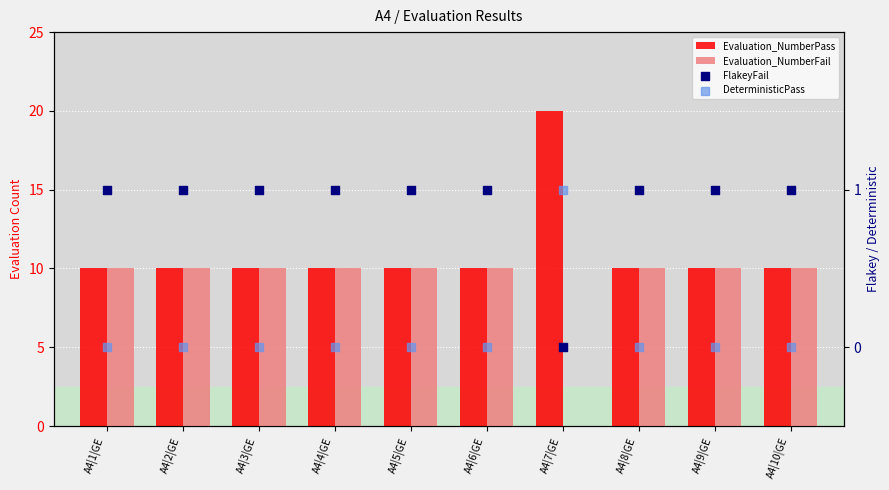

What are all the series names shown in the legend?

Evaluation_NumberPass, Evaluation_NumberFail, FlakeyFail, DeterministicPass